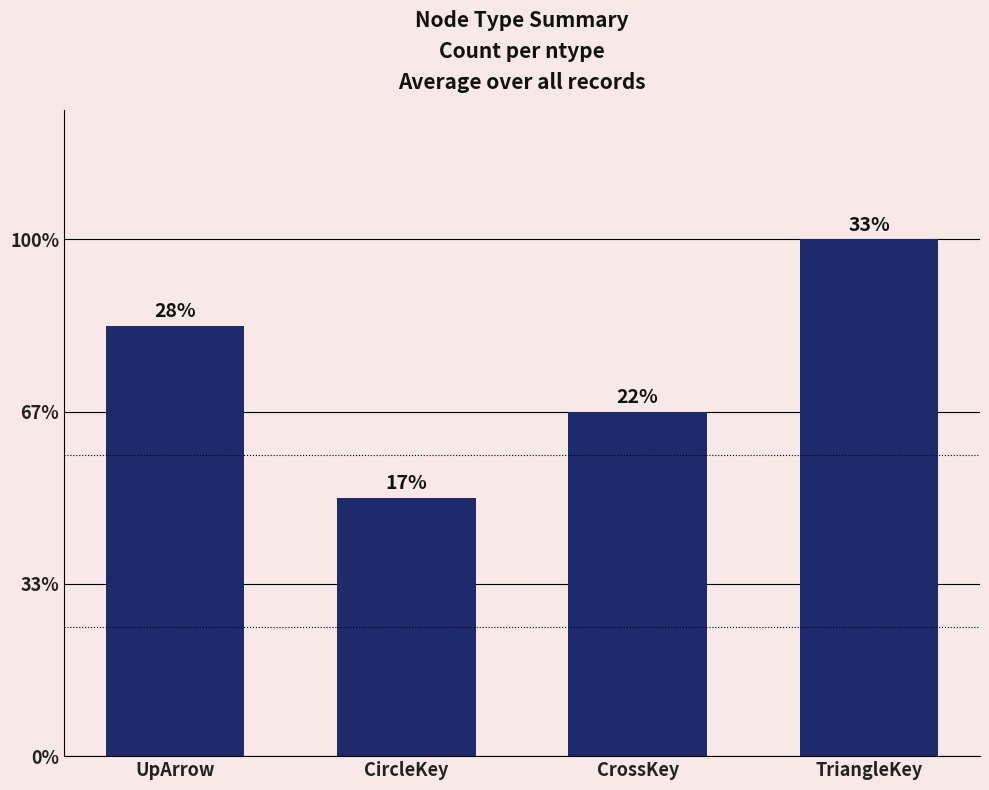

Reading left to right, list all the values displayed in this chart.

UpArrow=5	CircleKey=3	CrossKey=4	TriangleKey=6